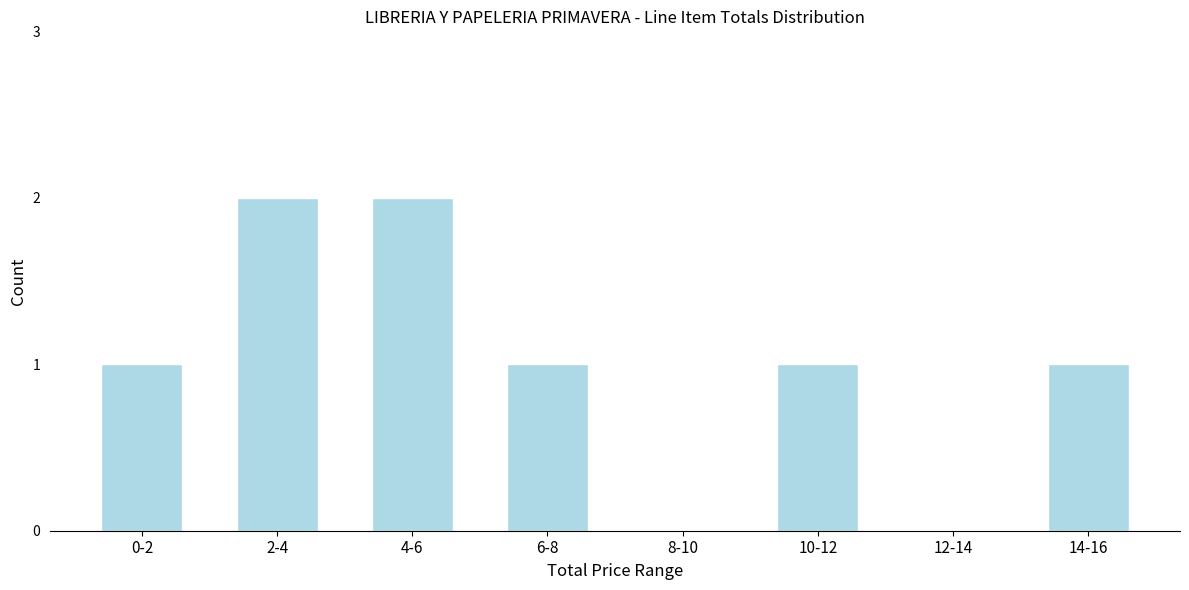

Reading left to right, what are all the values shown in this chart?

0-2=1	2-4=2	4-6=2	6-8=1	8-10=0	10-12=1	12-14=0	14-16=1